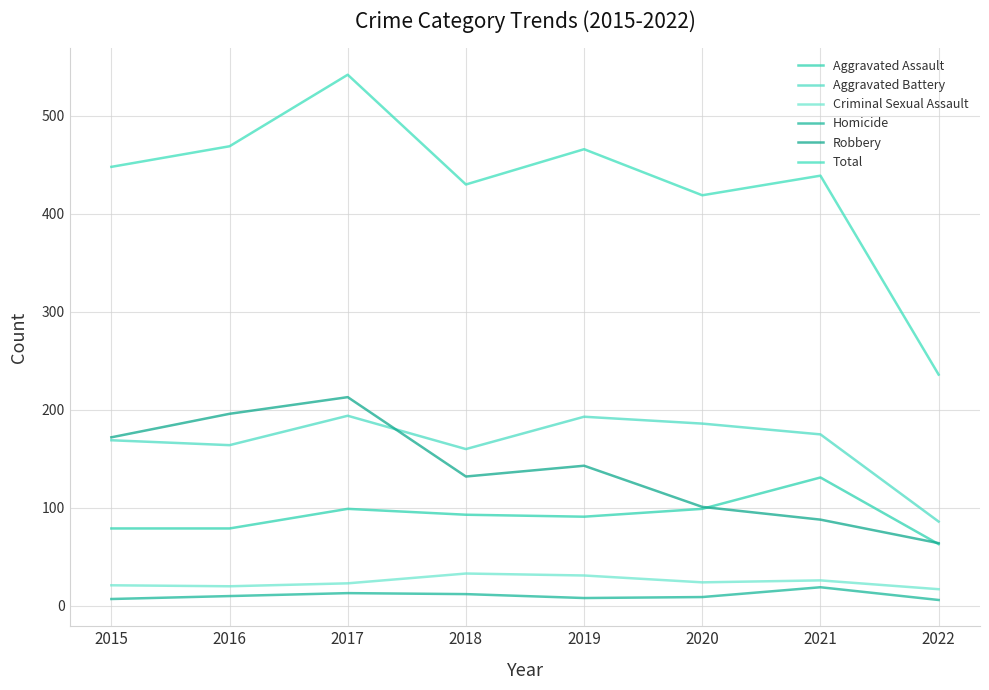

At which category is the sum across all series the highest?

2017